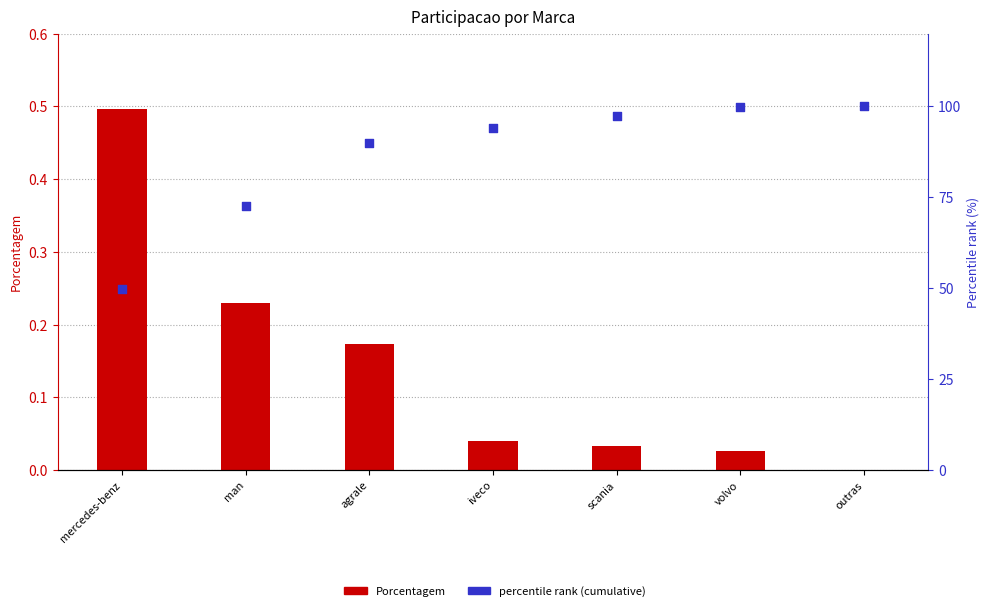

At which category is the sum across all series the highest?

outras